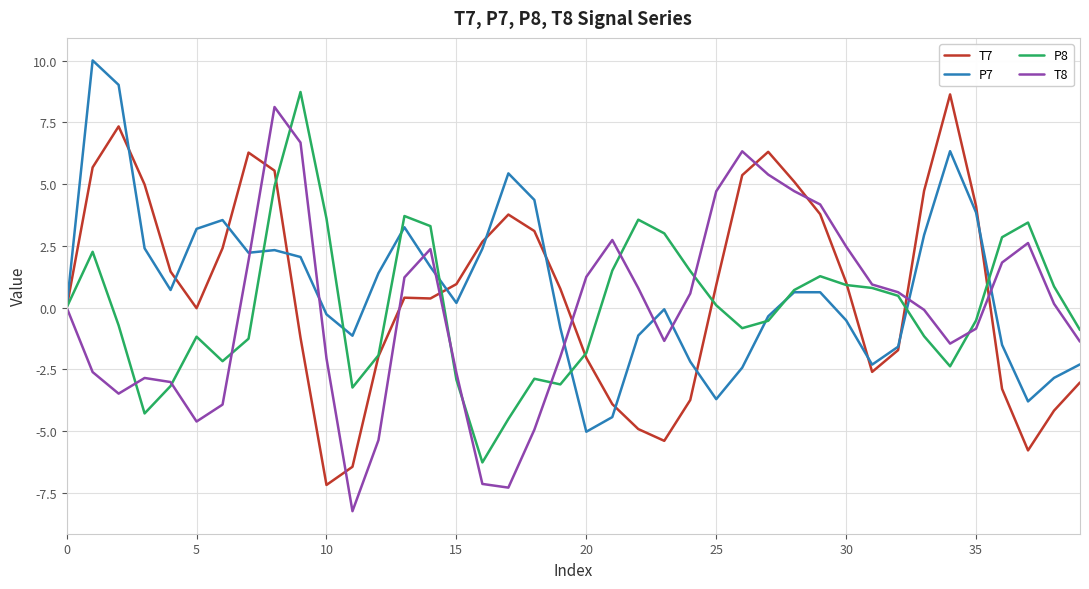

What is the minimum value shown in the chart?

-8.2